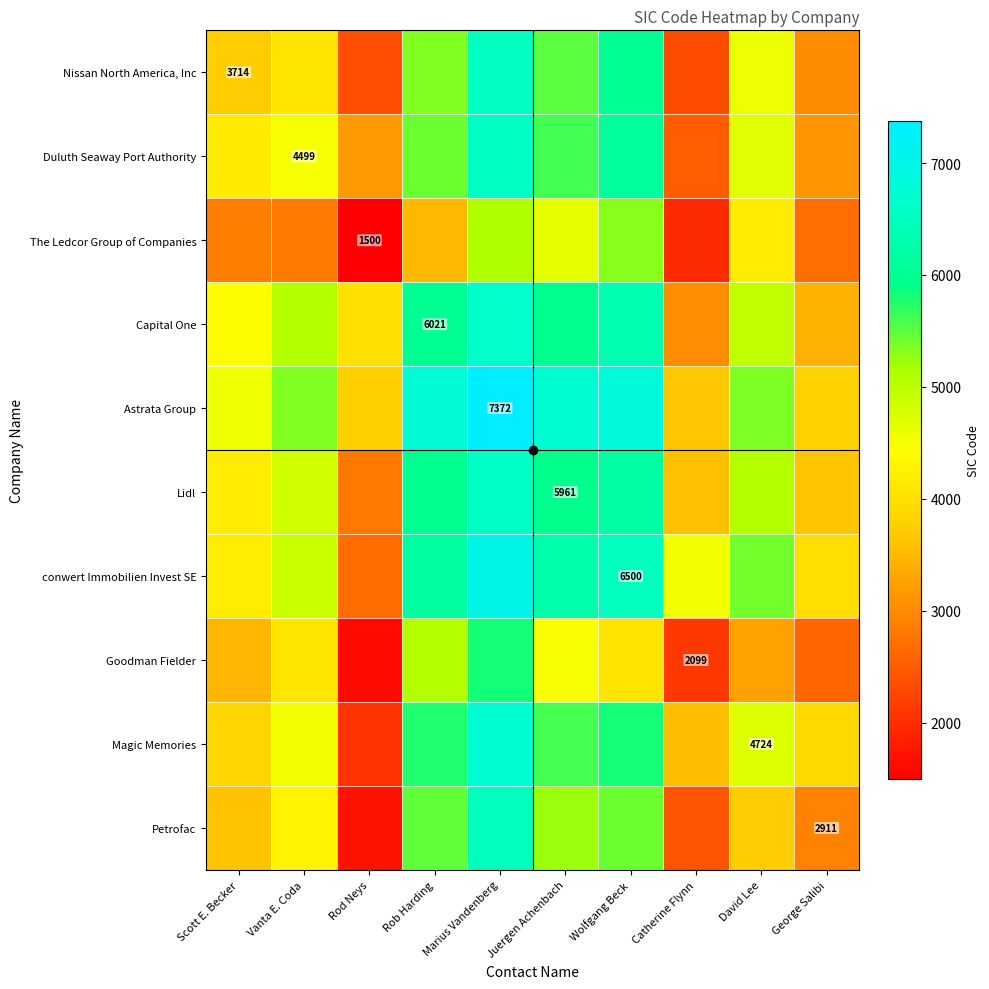

At which category is the sum across all series the highest?

Marius Vandenberg